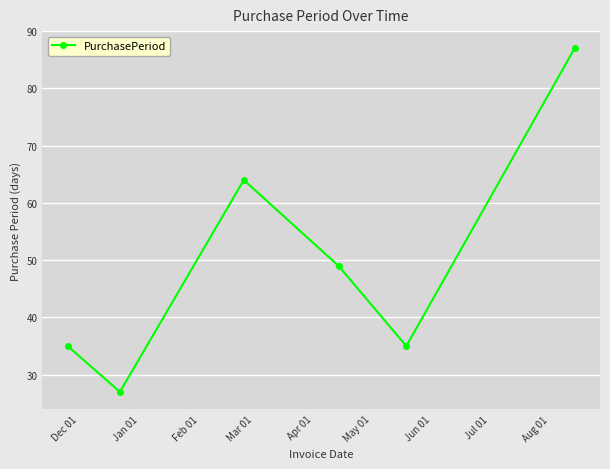

How many points are lower than both their immediate neighbors (excluding endpoints)?

2